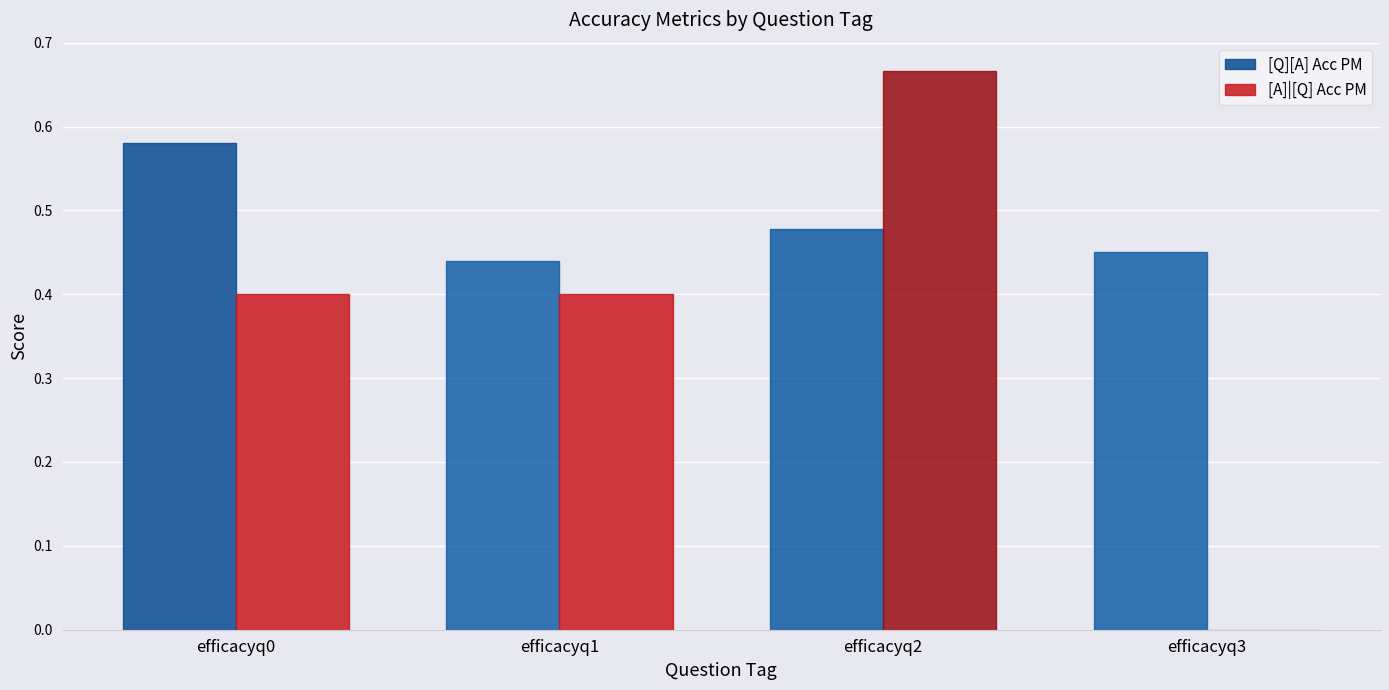

How many groups of bars are there?

4